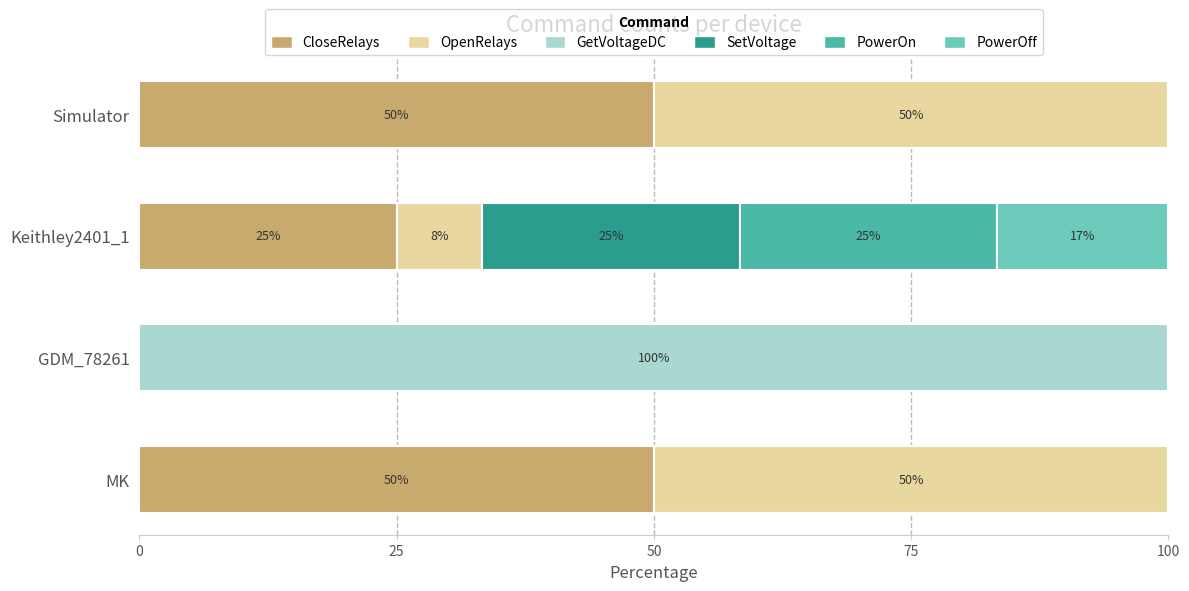

What is the total value across all series at Keithley2401_1?

100.0